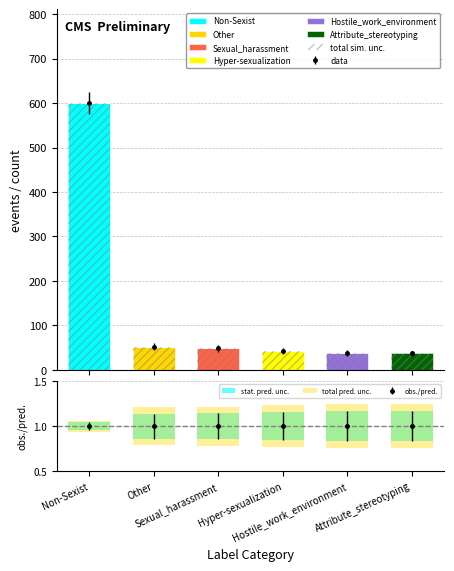

Which series has the largest range (max minus min)?

Non-Sexist